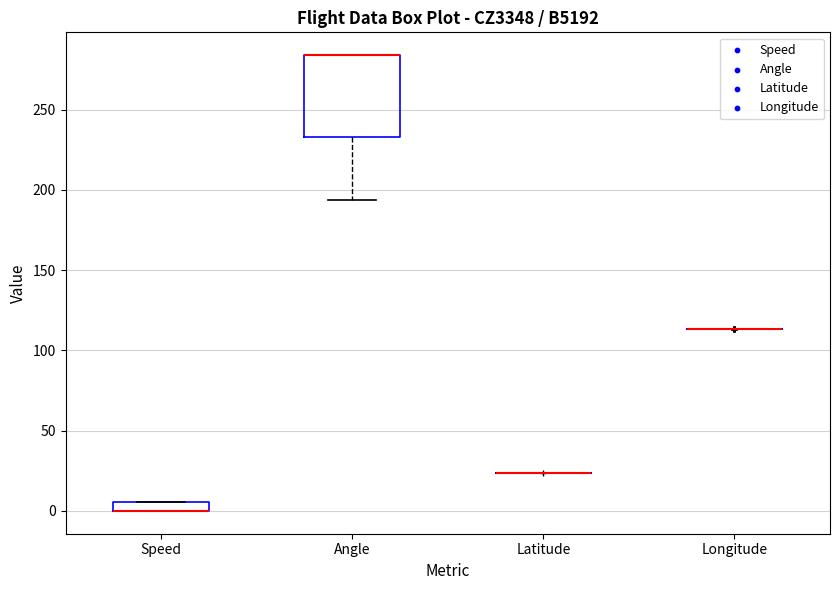

Which box is the tallest, from its lower edge to its upper edge?

Angle